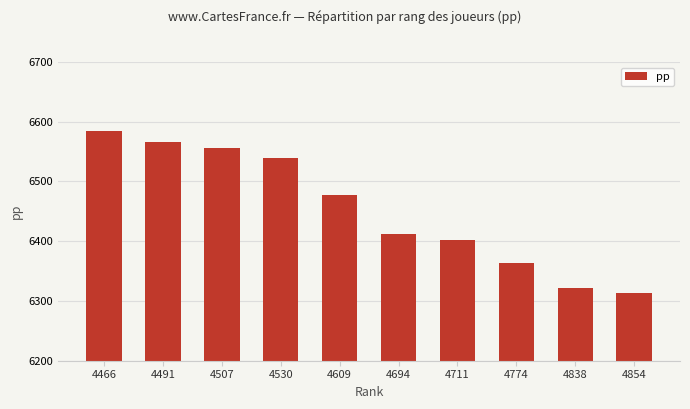

What is the minimum value shown in the chart?

6313.3